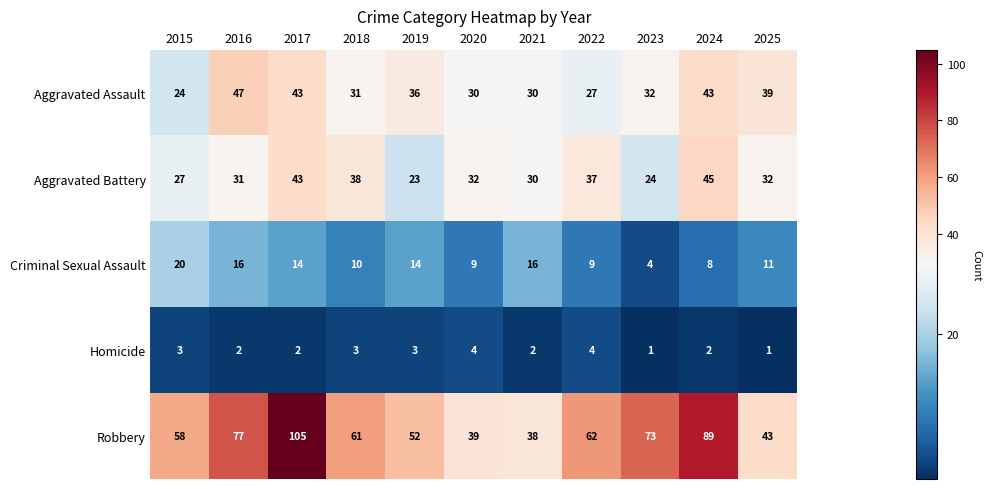

What is the difference between the maximum and minimum values in the Homicide series?

3